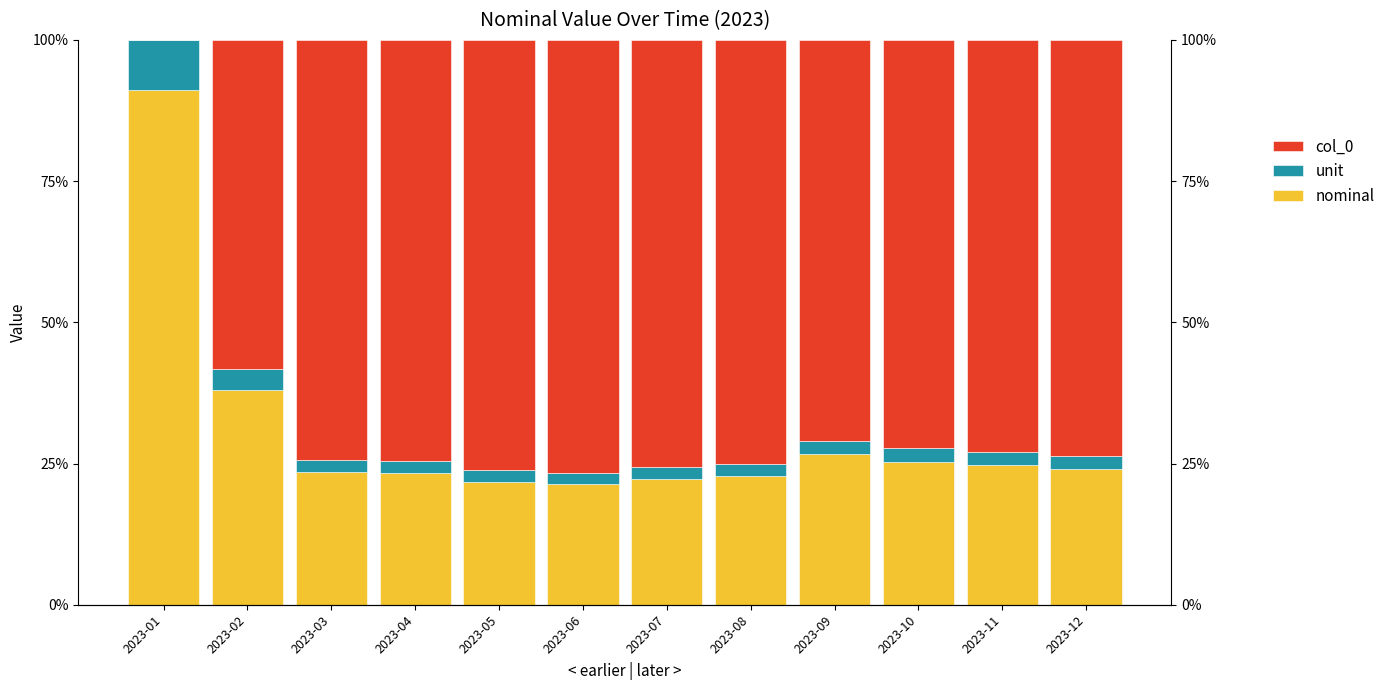

What is the difference between the highest and lowest values at 2023-09?

68.5